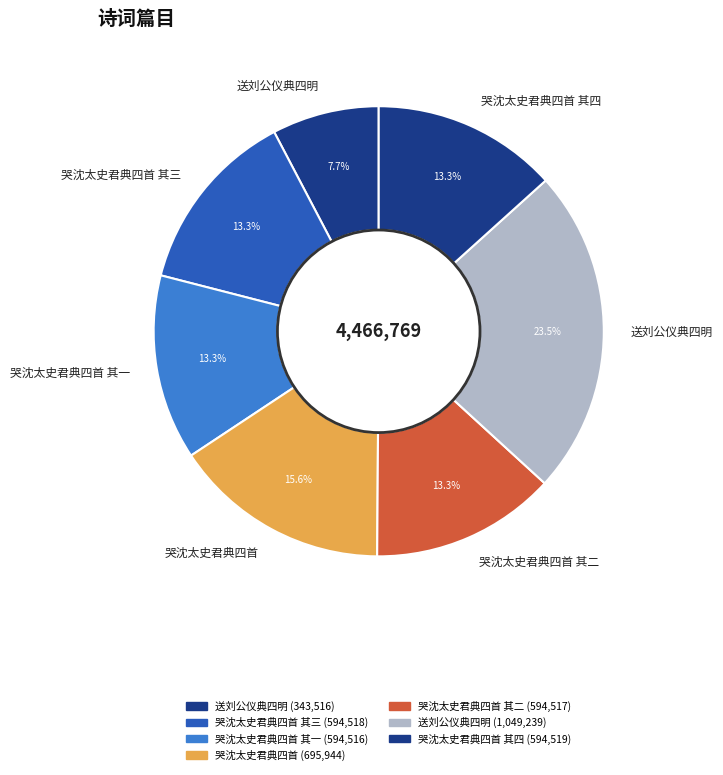

Count the number of slices in the pie.

7